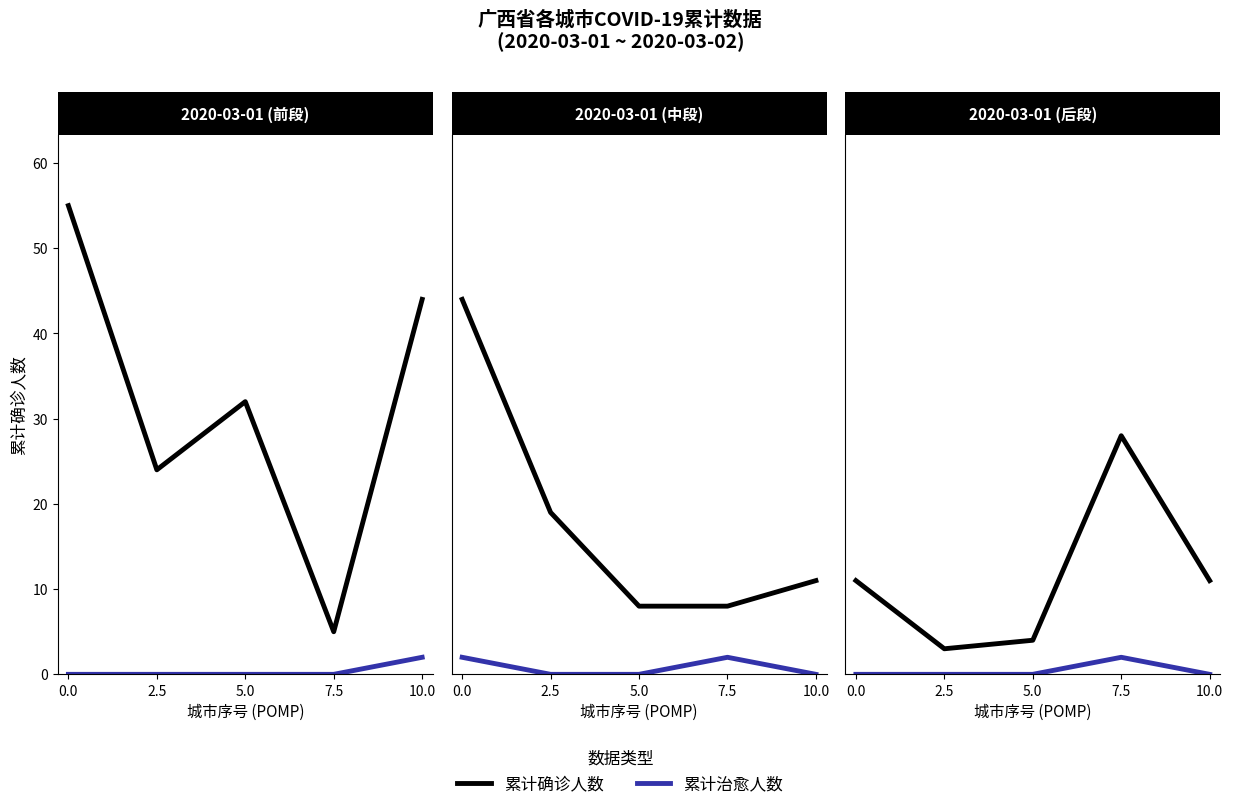

Rank the series by their average value, from highest to lowest.

累计确诊人数, 累计治愈人数